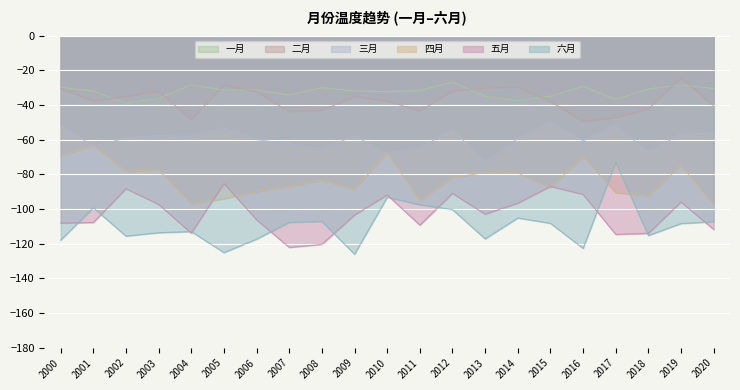

What are all the series names shown in the legend?

一月, 二月, 三月, 四月, 五月, 六月